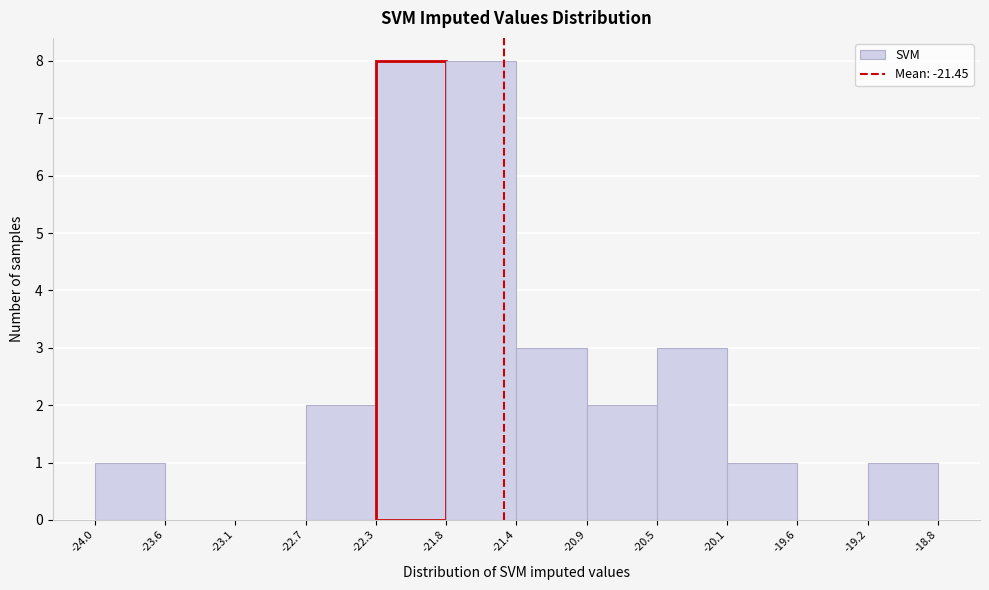

Reading left to right, list every bar in this chart as the range it spans on the x-axis followed by its height. The values are not printed on the chart, so give them approximately, as read against the axis.

-24.0 to -23.6: 1
-23.6 to -23.1: 0
-23.1 to -22.7: 0
-22.7 to -22.3: 2
-22.3 to -21.8: 8
-21.8 to -21.4: 8
-21.4 to -20.9: 3
-20.9 to -20.5: 2
-20.5 to -20.1: 3
-20.1 to -19.6: 1
-19.6 to -19.2: 0
-19.2 to -18.8: 1